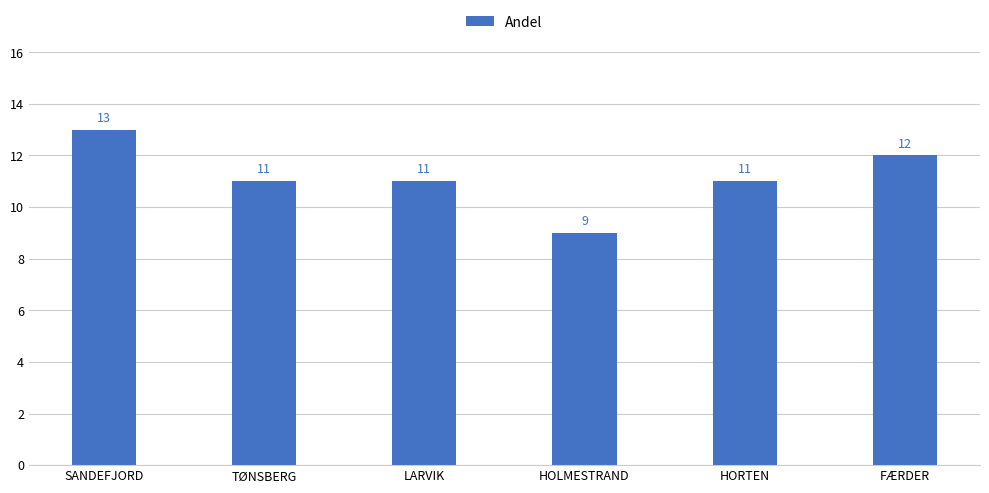

How many data points are less than 11?

1